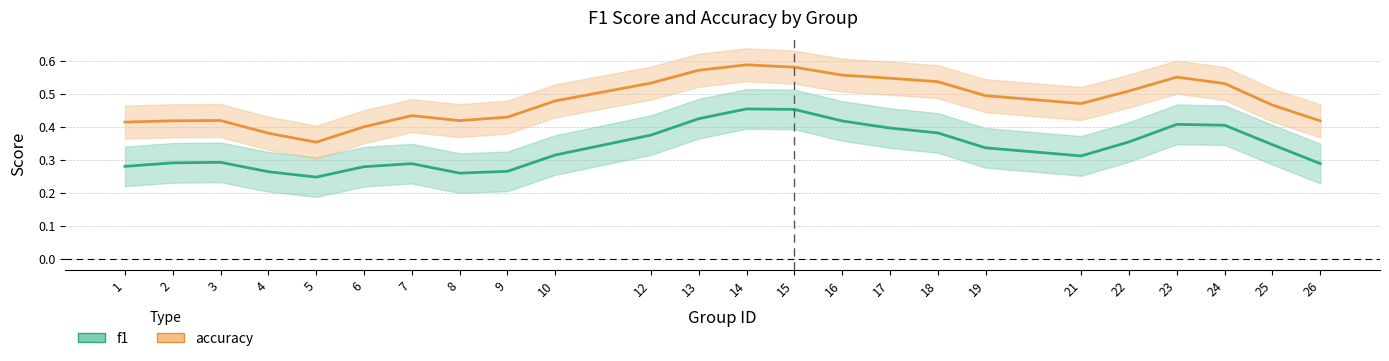

What is the total value across all series at 12?

0.9